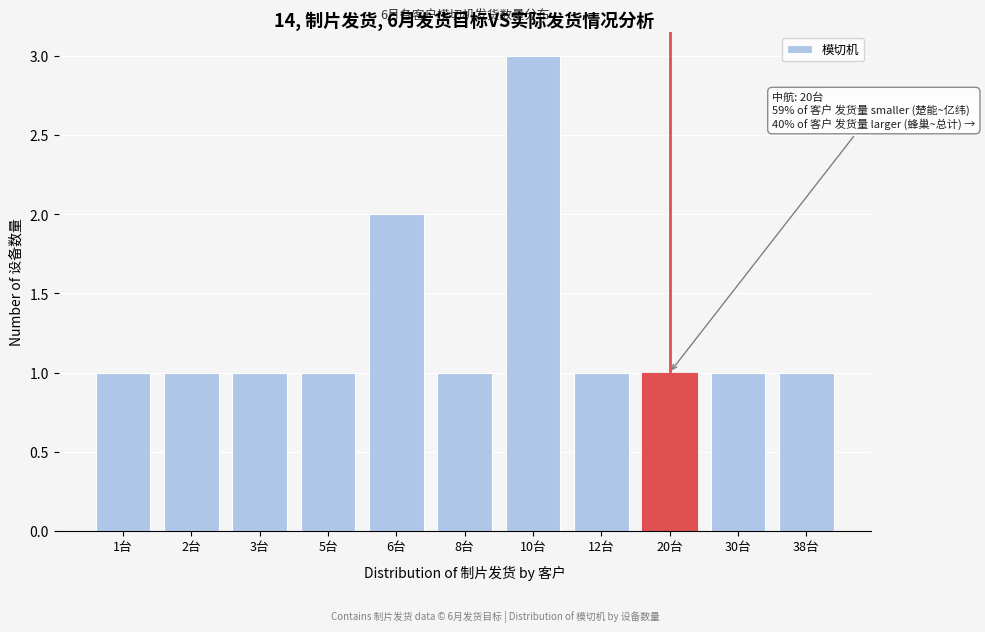

Reading left to right, transcribe all the data shown in this chart.

1台=1	2台=1	3台=1	5台=1	6台=2	8台=1	10台=3	12台=1	20台=1	30台=1	38台=1